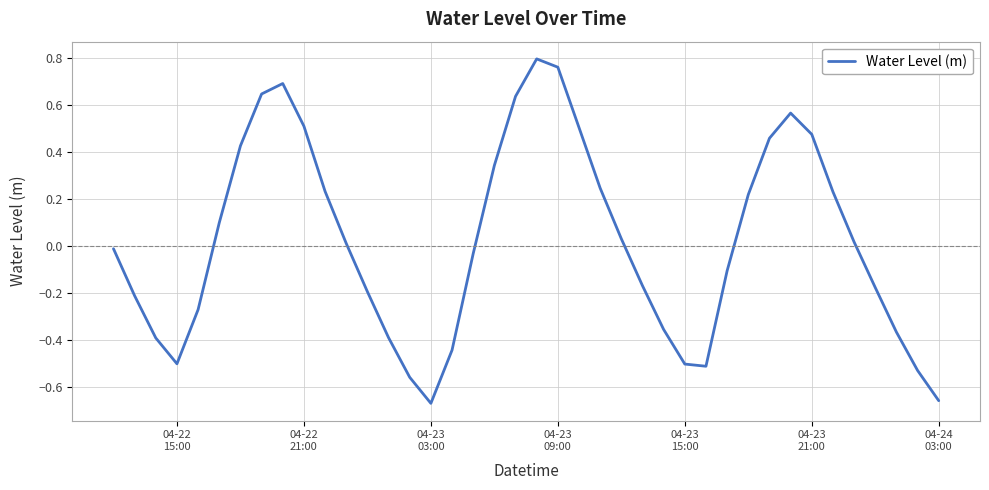

What is the maximum value shown in the chart?

0.8